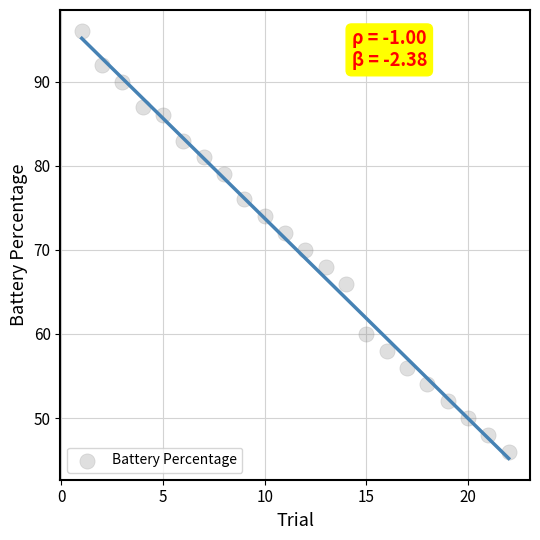

What is the range of X values (max minus min)?

21